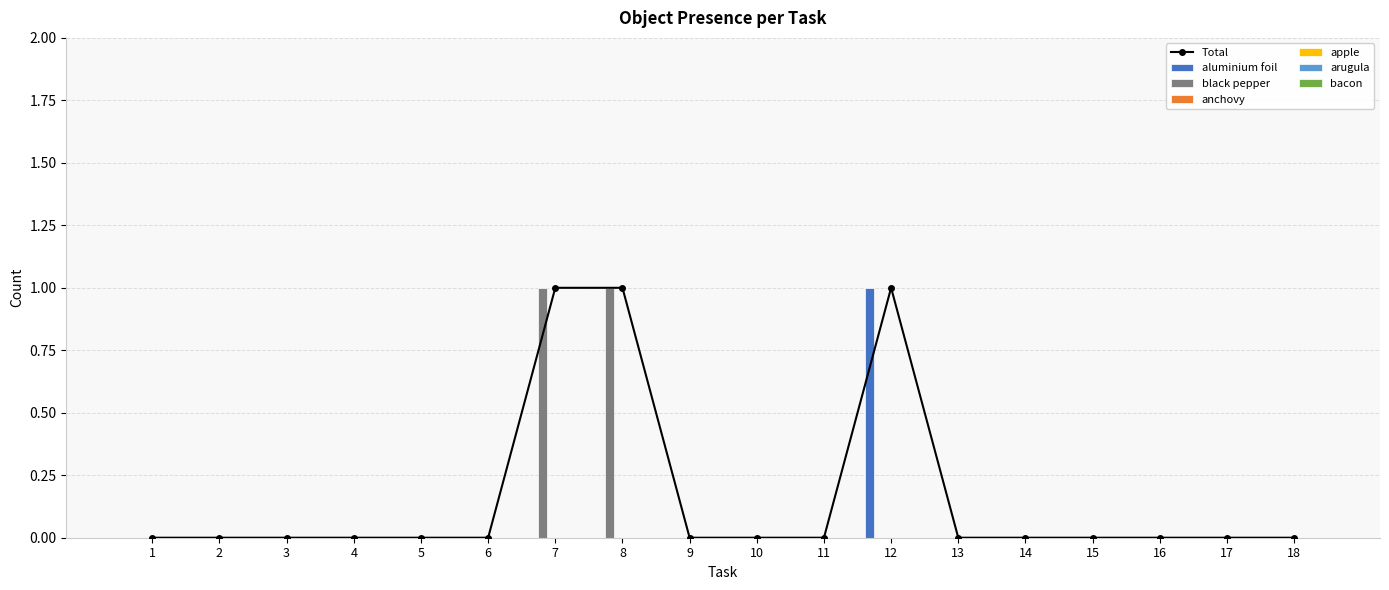

Is the value of black pepper at 1 greater than the value of anchovy at 3?

No